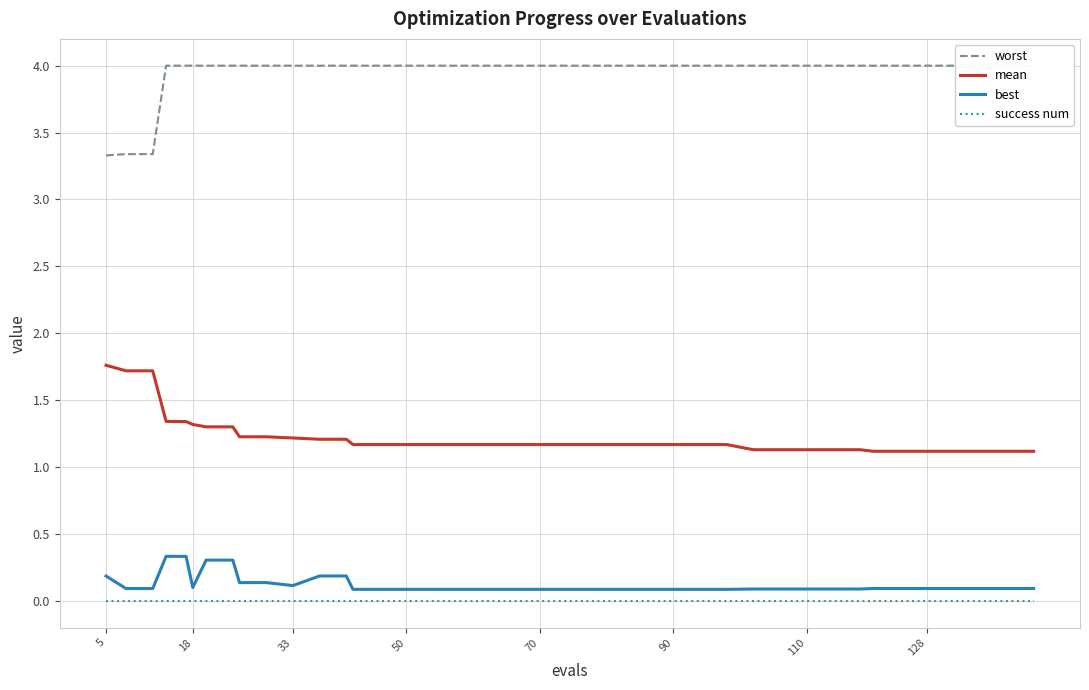

How many distinct data groups are displayed?

4